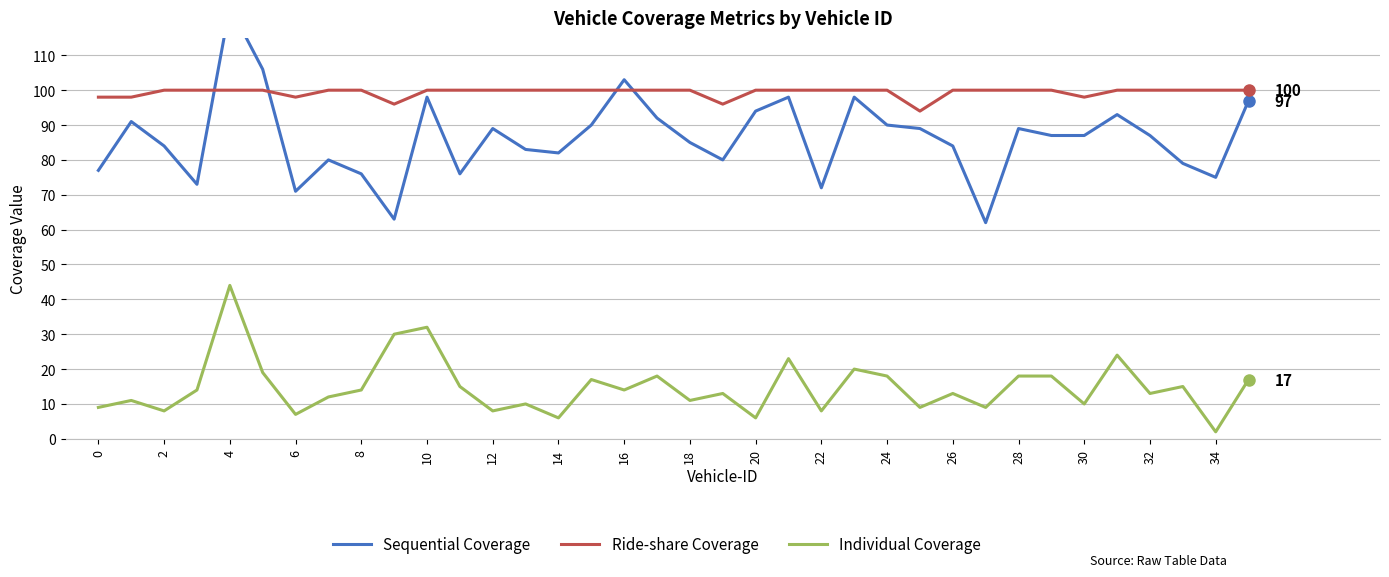

Is this an area chart (filled region under the line)?

No